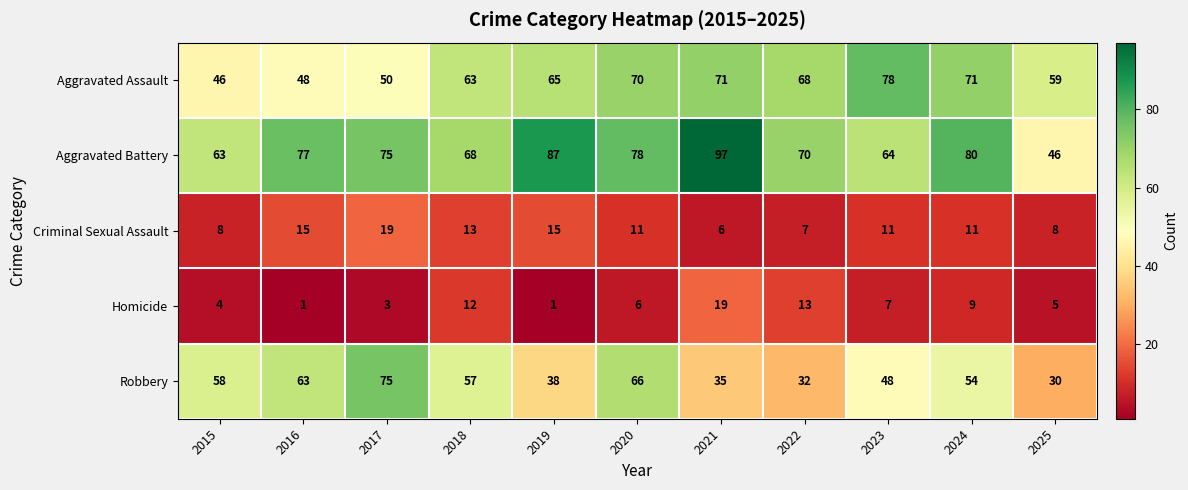

What is the difference between the Aggravated Battery values at 2019 and 2020?

9